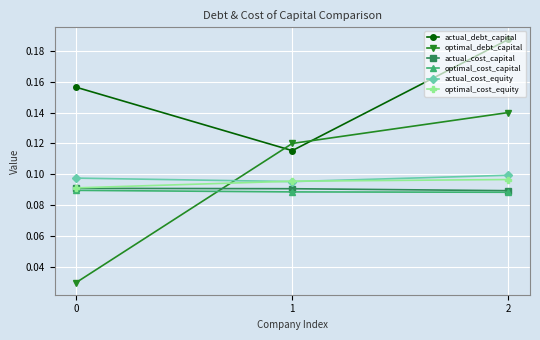

The actual_cost_equity series shows 0.1 at 0. True or false?

True